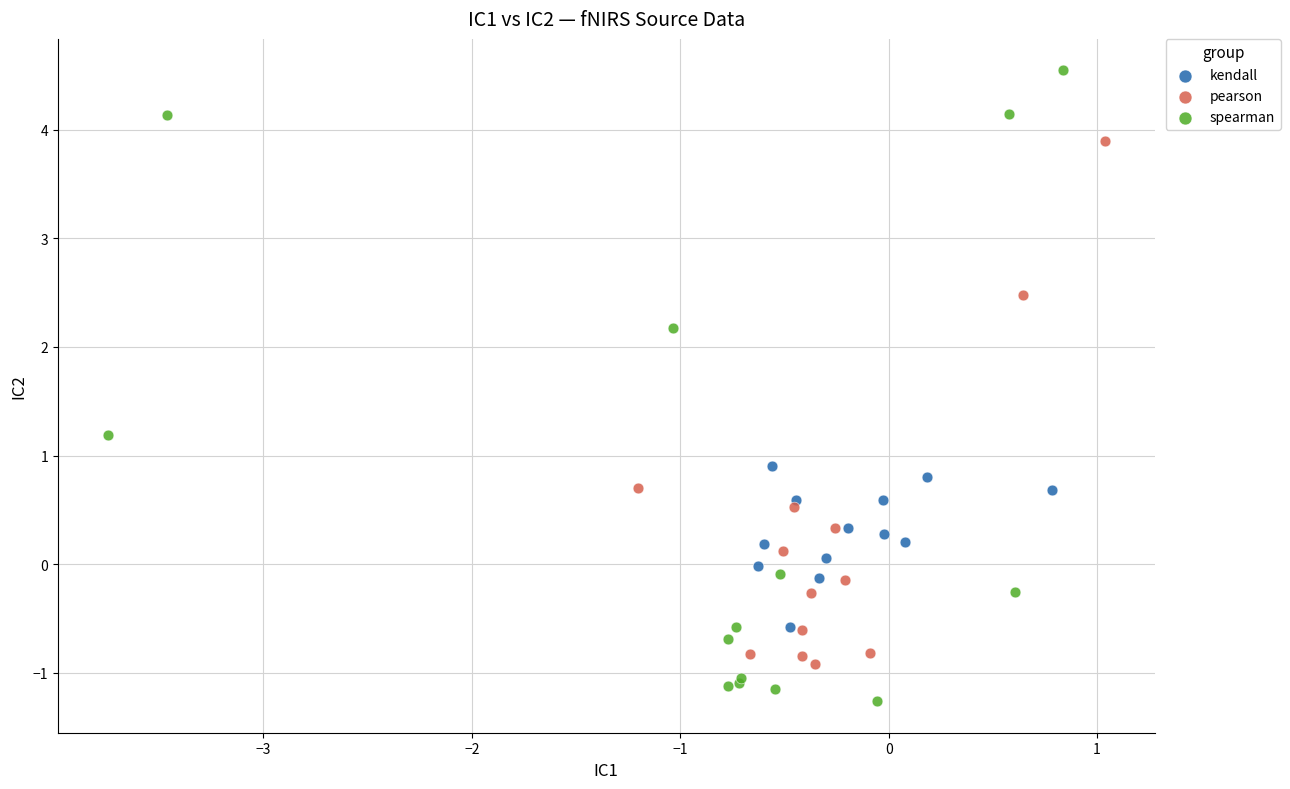

Which series has the widest spread of Y values?

spearman